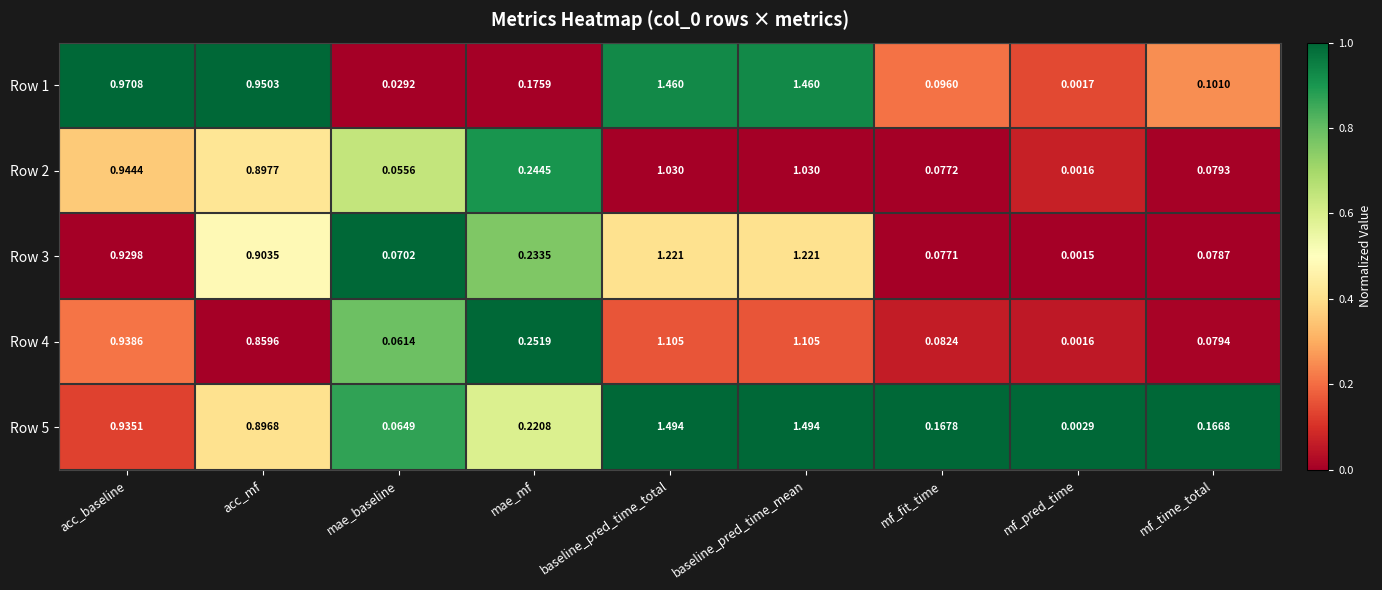

What is the total value across all series at acc_mf?

4.5